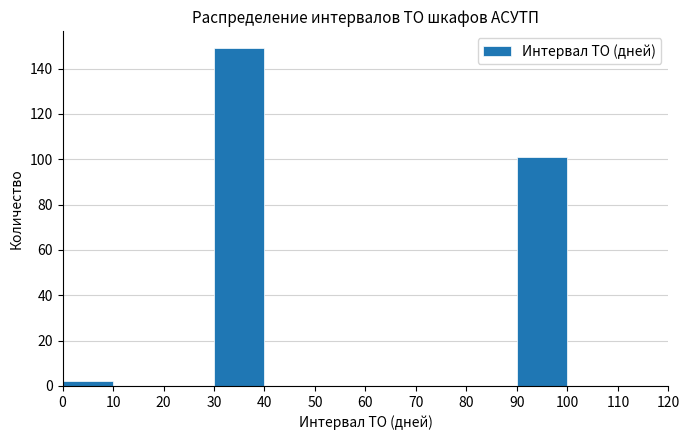

Reading left to right, transcribe this chart: for each bar, give the range it covers on the x-axis and its height. The values are not printed on the chart, so give them approximately, as read against the axis.

0 to 10: 2
10 to 20: 0
20 to 30: 0
30 to 40: 150
40 to 50: 0
50 to 60: 0
60 to 70: 0
70 to 80: 0
80 to 90: 0
90 to 100: 102
100 to 110: 0
110 to 120: 0